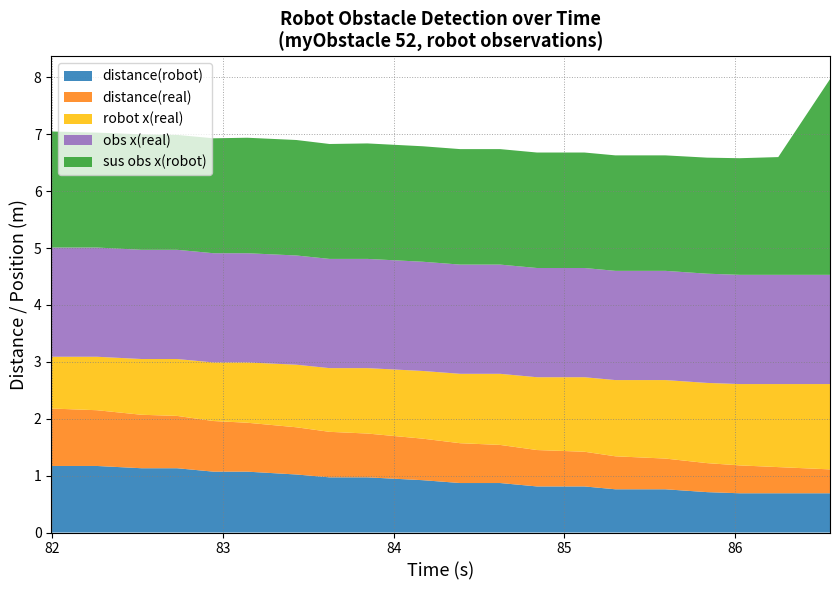

Reading left to right, extract all data points from this chart.

distance(robot): 81.994=1.2	82.261=1.2	82.523=1.1	82.731=1.1	82.944=1.1	83.142=1.1	83.43=1.0	83.624=1.0	83.846=1.0	84.17=0.9	84.389=0.9	84.623=0.9	84.839=0.8	85.117=0.8	85.298=0.8	85.591=0.8	85.835=0.7	86.026=0.7	86.252=0.7	86.555=0.7
distance(real): 81.994=1.0	82.261=1.0	82.523=0.9	82.731=0.9	82.944=0.9	83.142=0.9	83.43=0.8	83.624=0.8	83.846=0.8	84.17=0.7	84.389=0.7	84.623=0.7	84.839=0.6	85.117=0.6	85.298=0.6	85.591=0.5	85.835=0.5	86.026=0.5	86.252=0.5	86.555=0.4
robot x(real): 81.994=0.9	82.261=0.9	82.523=1.0	82.731=1.0	82.944=1.0	83.142=1.1	83.43=1.1	83.624=1.1	83.846=1.1	84.17=1.2	84.389=1.2	84.623=1.2	84.839=1.3	85.117=1.3	85.298=1.3	85.591=1.4	85.835=1.4	86.026=1.4	86.252=1.5	86.555=1.5
obs x(real): 81.994=1.9	82.261=1.9	82.523=1.9	82.731=1.9	82.944=1.9	83.142=1.9	83.43=1.9	83.624=1.9	83.846=1.9	84.17=1.9	84.389=1.9	84.623=1.9	84.839=1.9	85.117=1.9	85.298=1.9	85.591=1.9	85.835=1.9	86.026=1.9	86.252=1.9	86.555=1.9
sus obs x(robot): 81.994=2.0	82.261=2.0	82.523=2.0	82.731=2.0	82.944=2.0	83.142=2.0	83.43=2.0	83.624=2.0	83.846=2.0	84.17=2.0	84.389=2.0	84.623=2.0	84.839=2.0	85.117=2.0	85.298=2.0	85.591=2.0	85.835=2.0	86.026=2.0	86.252=2.1	86.555=3.4